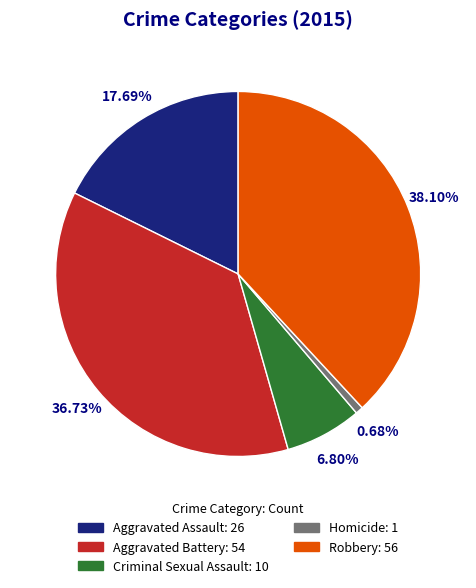

To the nearest percent, what percentage of the pie is Robbery?

38%